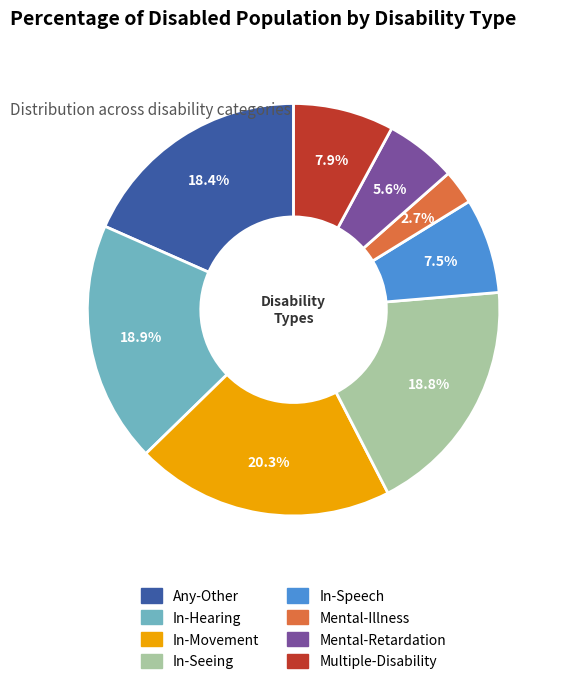

What percentage is the In-Seeing slice, to the nearest percent?

19%